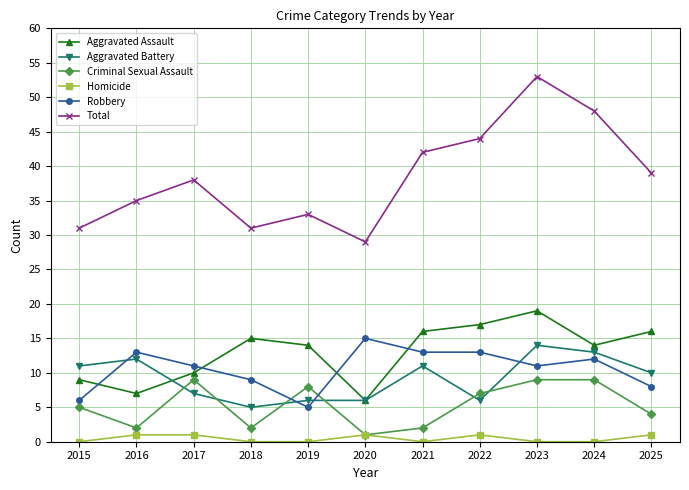

Count the Criminal Sexual Assault values in the range 2 to 9.

10